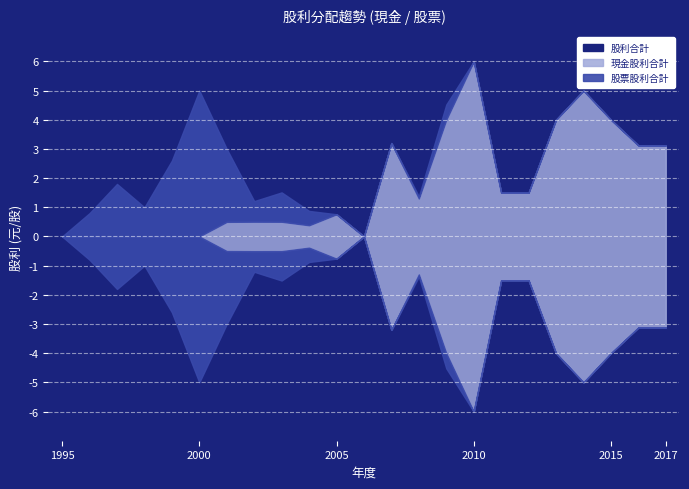

Which label corresponds to the smallest value in the chart?

1995